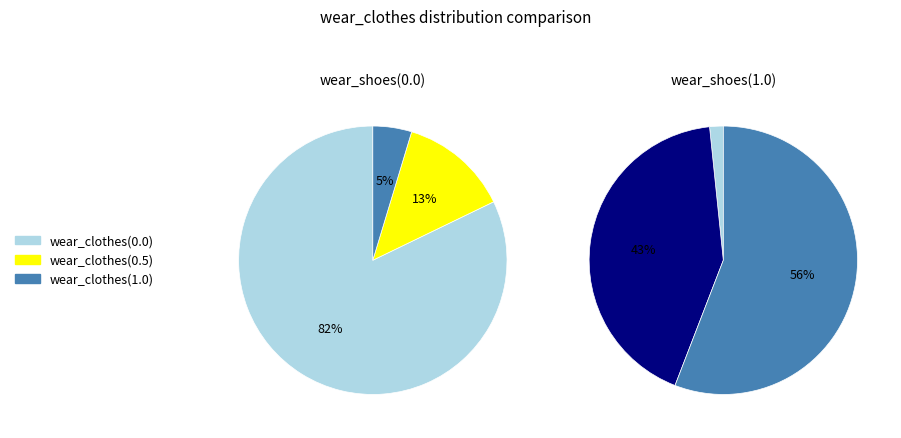

What is the largest slice in the pie chart?

wear_clothes(0.0)